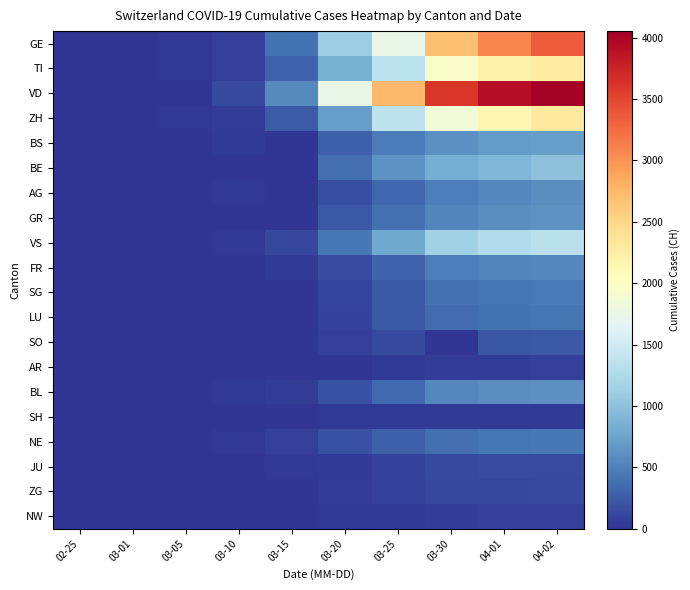

At how many categories does at least one series exceed 3688?

2